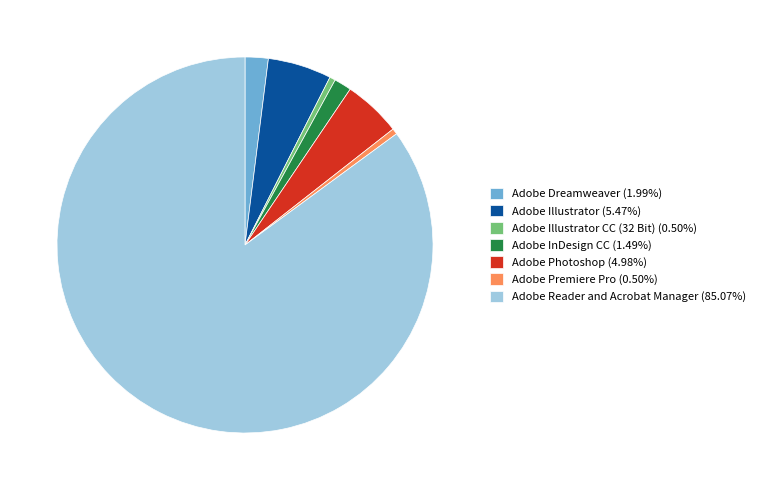

Is the sum of Adobe Premiere Pro (0.50%) and Adobe Dreamweaver (1.99%) greater than half?

No